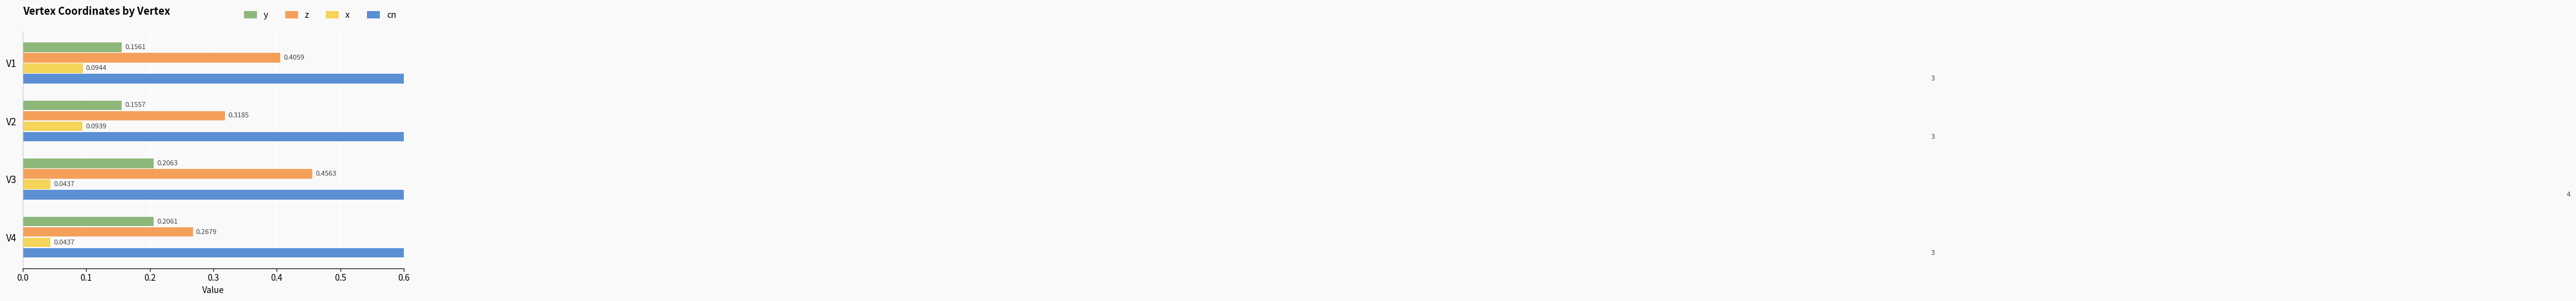

Count the cn values in the range 3 to 4.

4